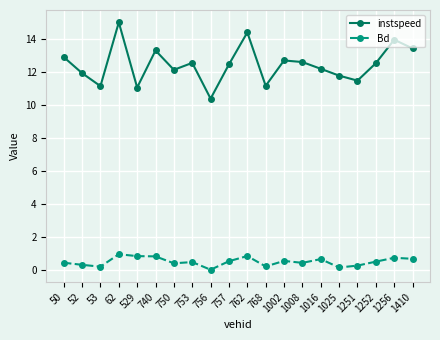

What is the difference between the highest and lowest values at 753?

12.1